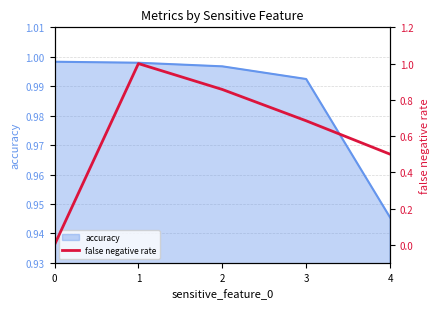

Reading left to right, what are all the values shown in this chart?

0=0.0	1=1.0	2=0.9	3=0.7	4=0.5